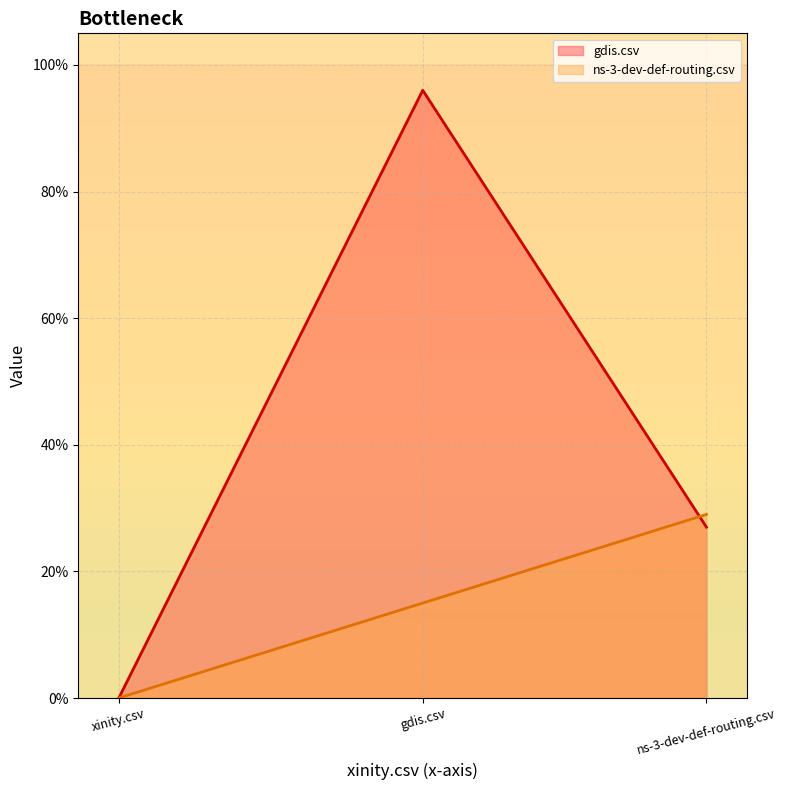

The gdis.csv series shows 0.1 at ns-3-dev-def-routing.csv. True or false?

False